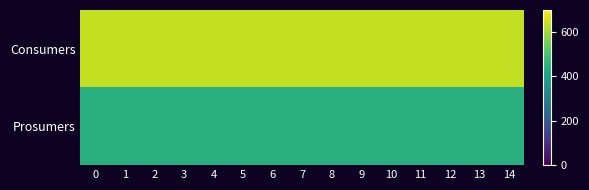

Which series has the largest total across all categories?

Consumers